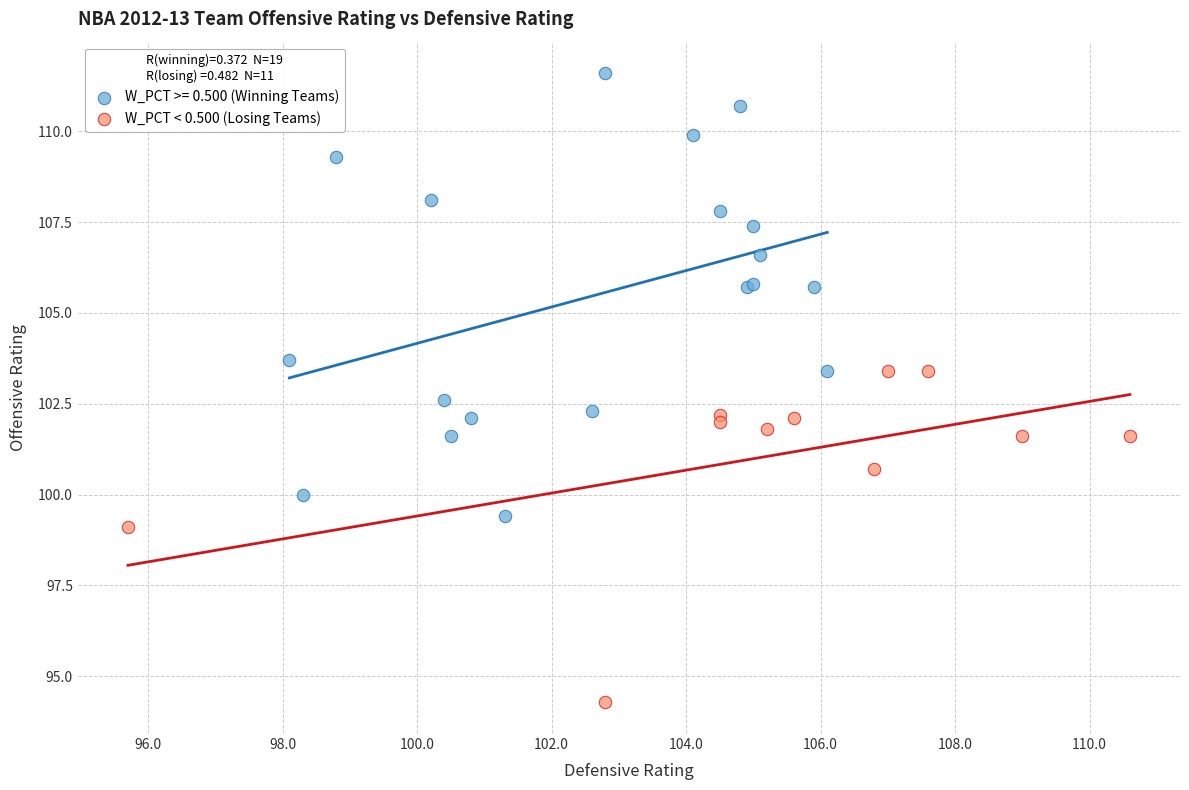

Which series has the widest spread of Y values?

W_PCT >= 0.500 (Winning Teams)